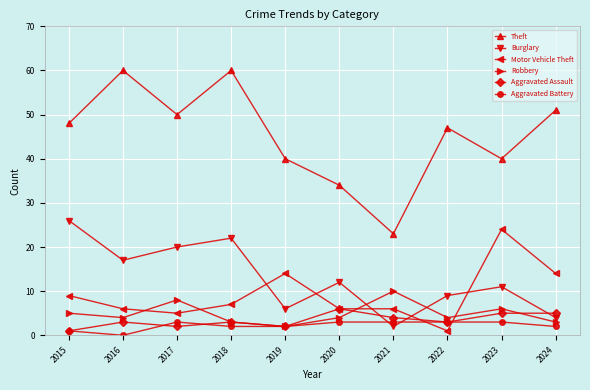

At which label does Burglary first exceed 12?

2015